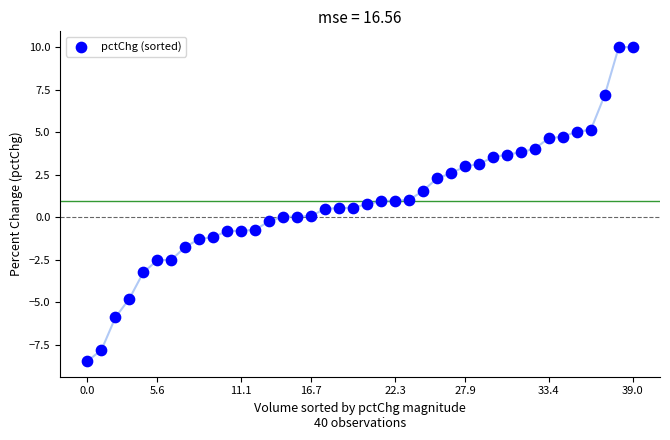

What is the range of Y values (max minus min)?

18.5